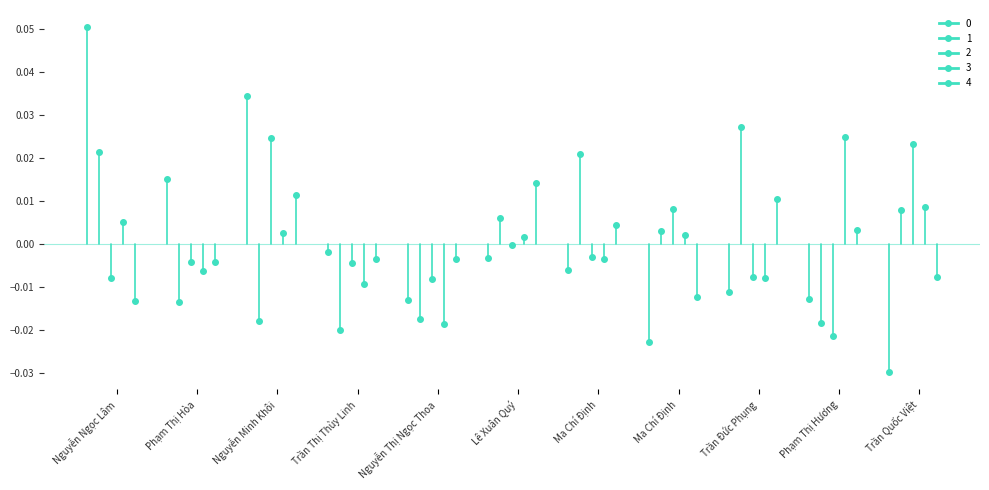

What is the label of the 4th point from the right?

Ma Chí Định